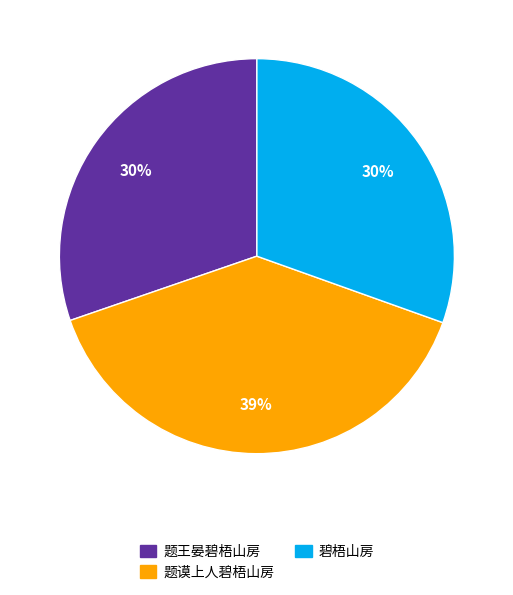

What is the ratio of the value at 碧梧山房 to the value at 题王晏碧梧山房?

1.0